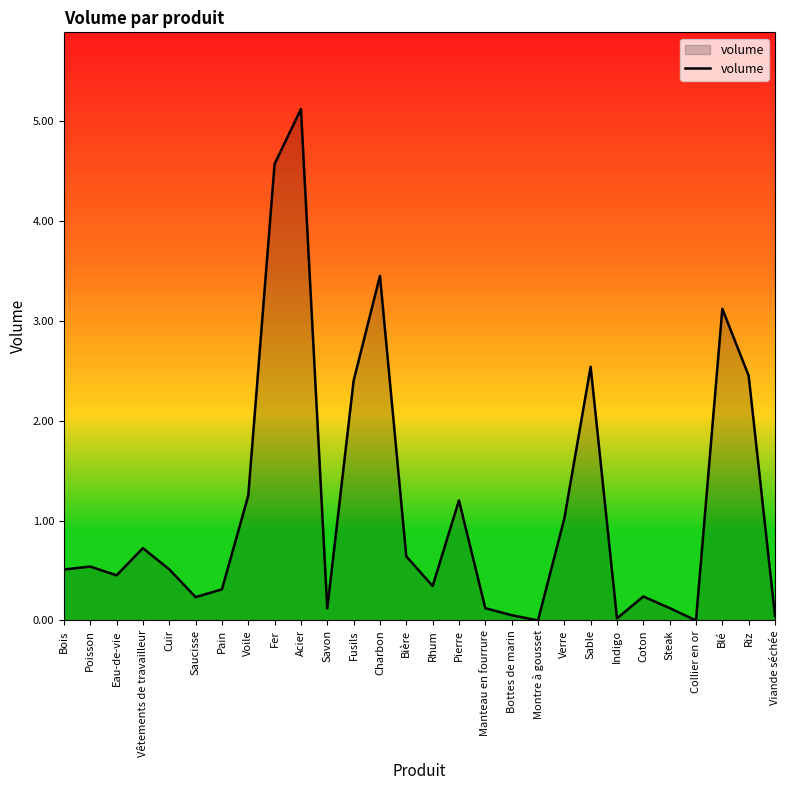

What is the sum of the values at Poisson and Acier?

5.7